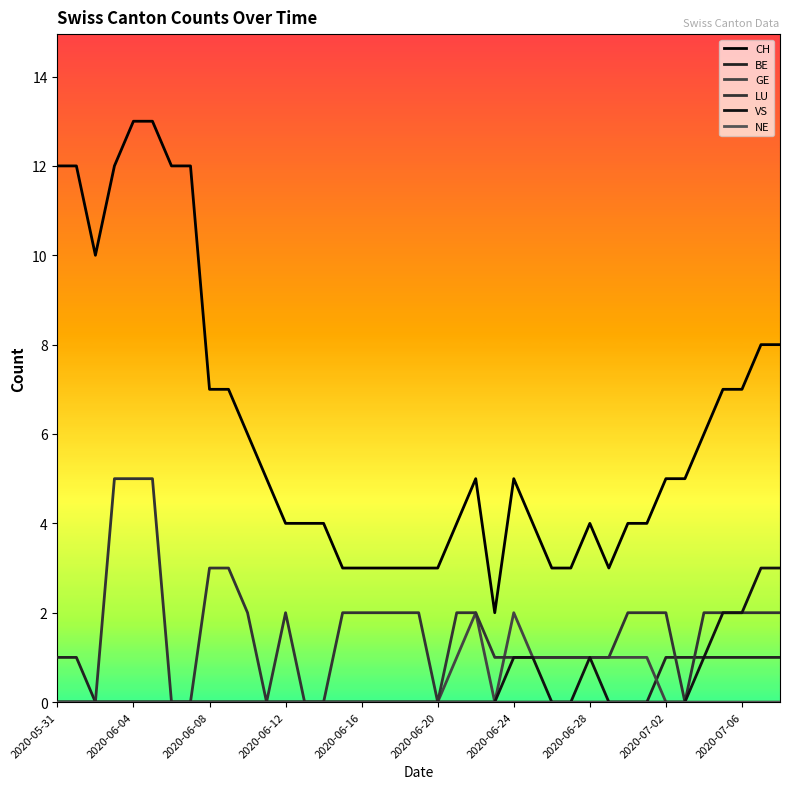

What is the maximum value for LU?

5